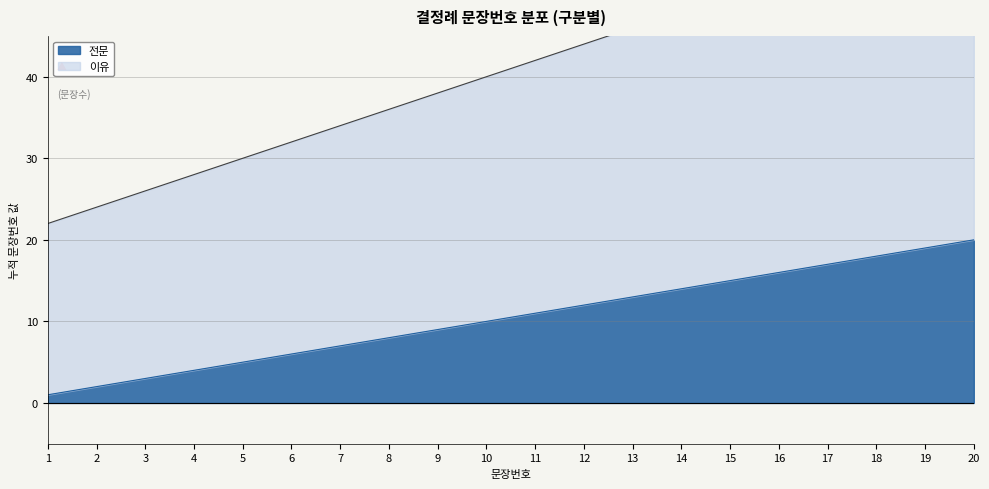

Reading right to left, what are all the values shown in this chart?

전문: 20	19	18	17	16	15	14	13	12	11	10	9	8	7	6	5	4	3	2	1
이유: 60	58	56	54	52	50	48	46	44	42	40	38	36	34	32	30	28	26	24	22